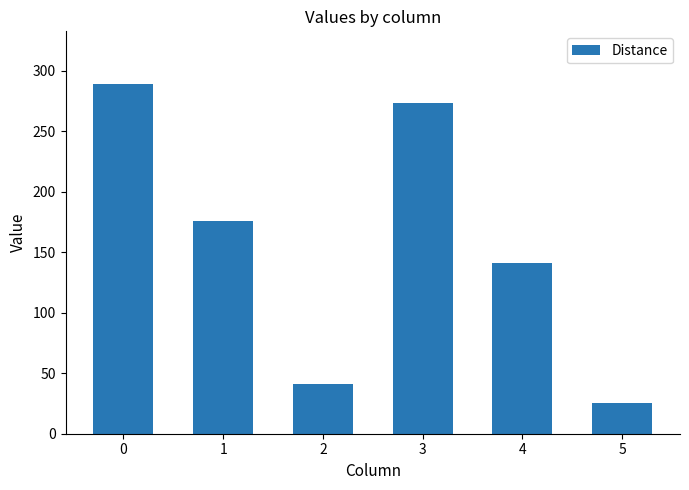

Which label corresponds to the smallest value in the chart?

5